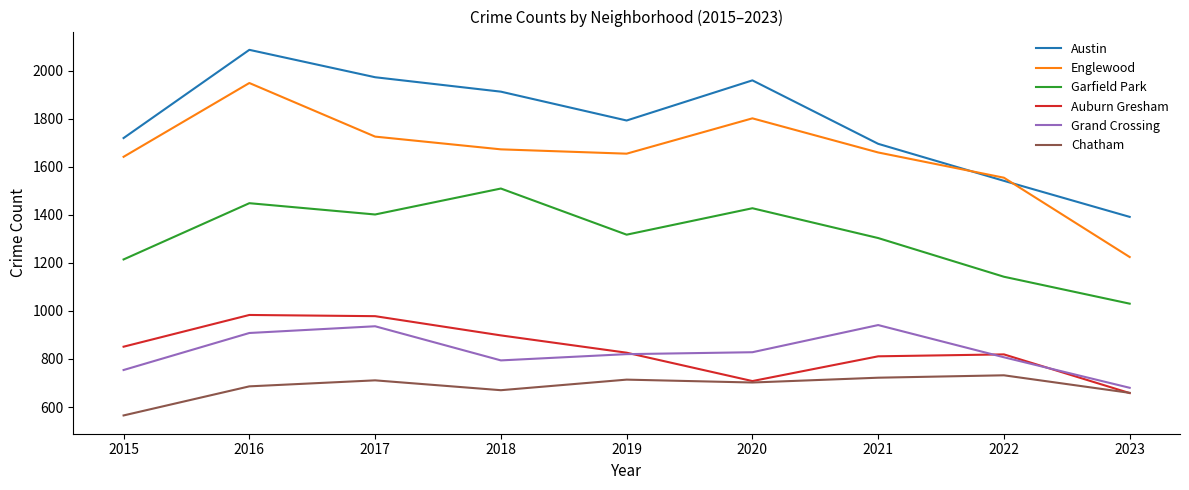

Which series has the widest spread of values?

Englewood